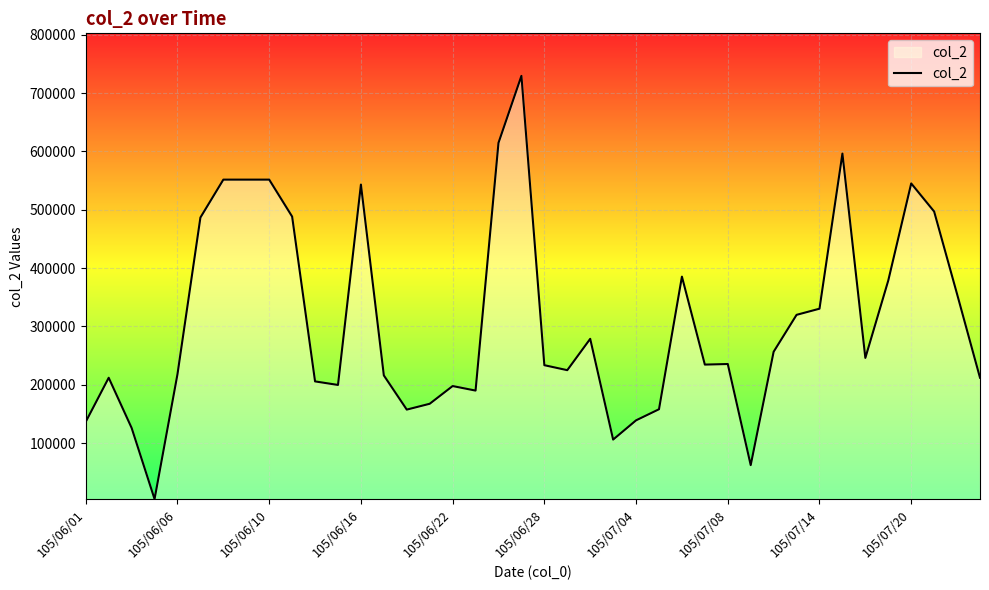

How many series are shown in this chart?

1